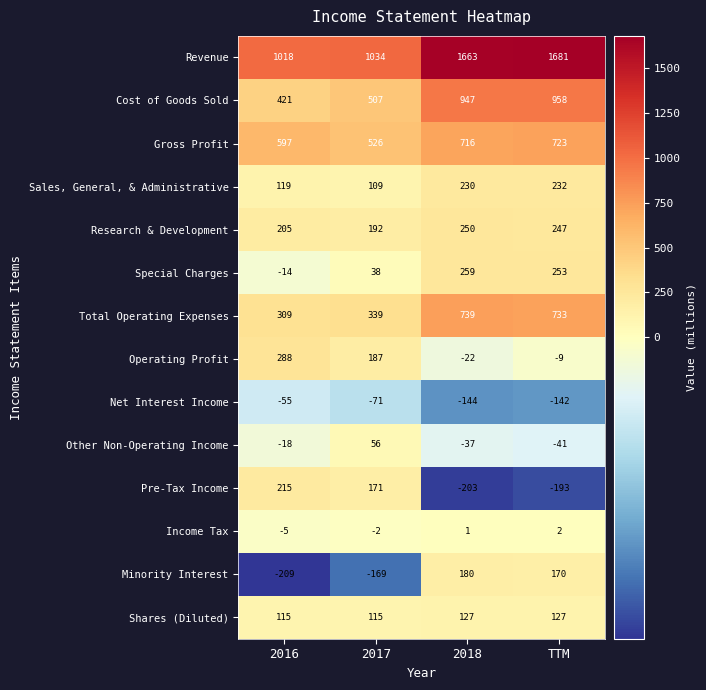

At which category is the sum across all series the highest?

TTM